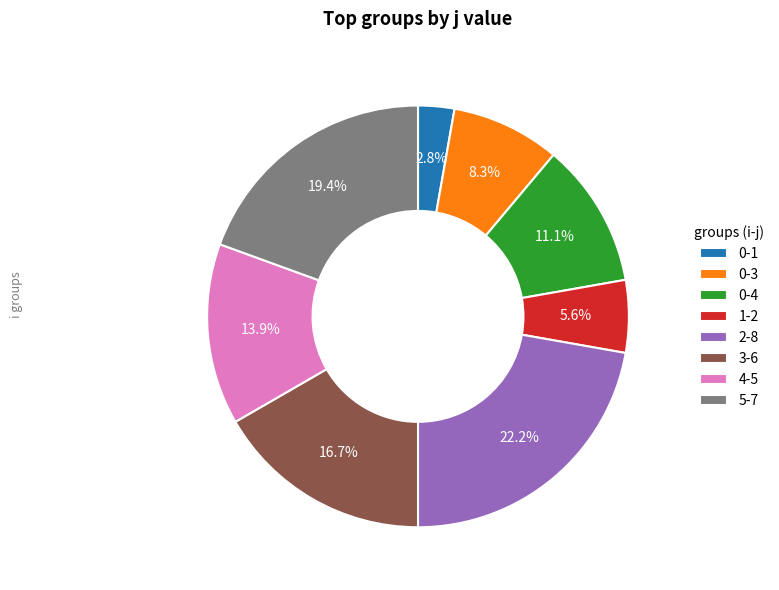

How many segments does this pie chart have?

8